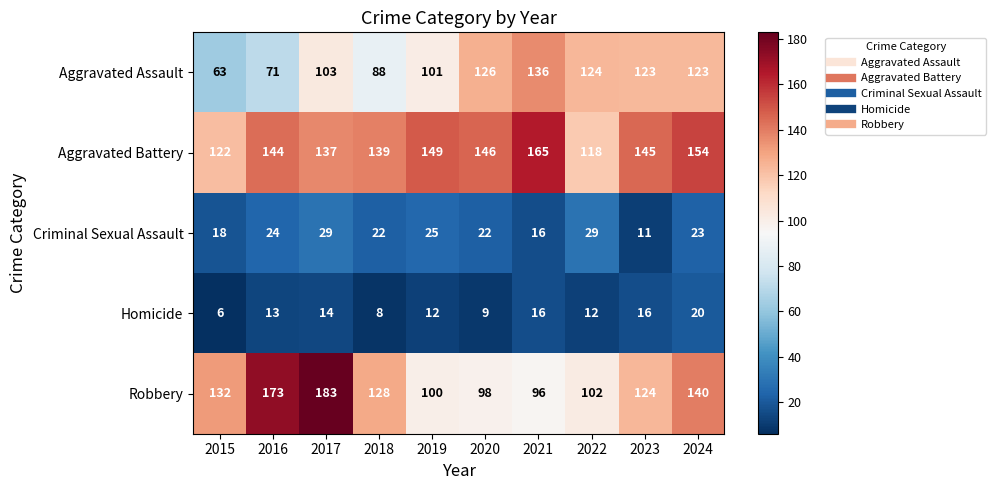

Read the Robbery value at 2020, to the nearest 5.

100